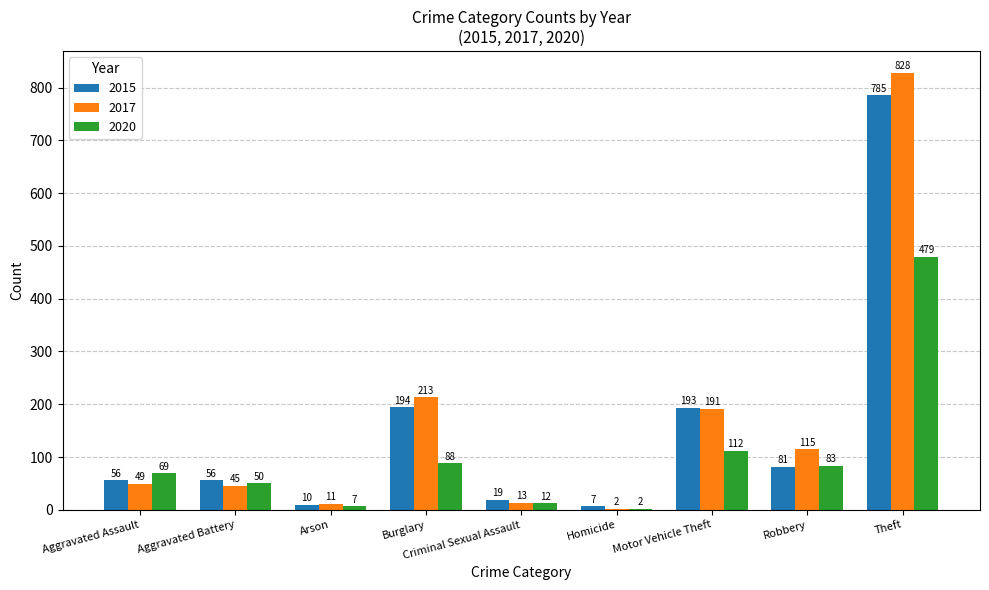

How many categories are shown in the chart?

9